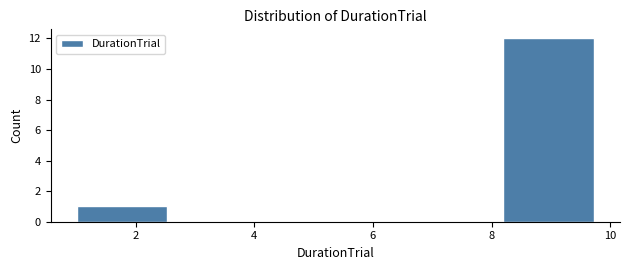

Reading left to right, list every bar in this chart as the range it spans on the x-axis followed by its height. The values are not printed on the chart, so give them approximately, as read against the axis.

1.0 to 2.8: 1
2.8 to 4.6: 0
4.6 to 6.4: 0
6.4 to 8.2: 0
8.2 to 10.0: 12